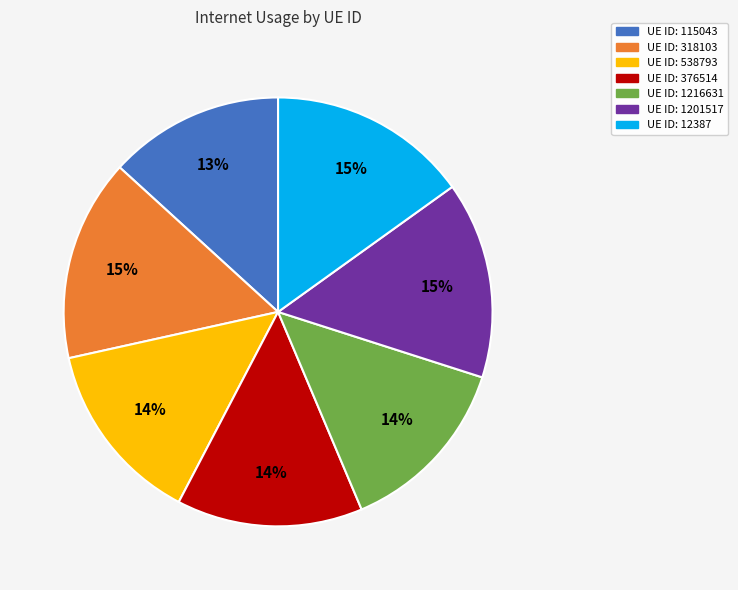

To the nearest percent, what is the average slice percentage?

14%